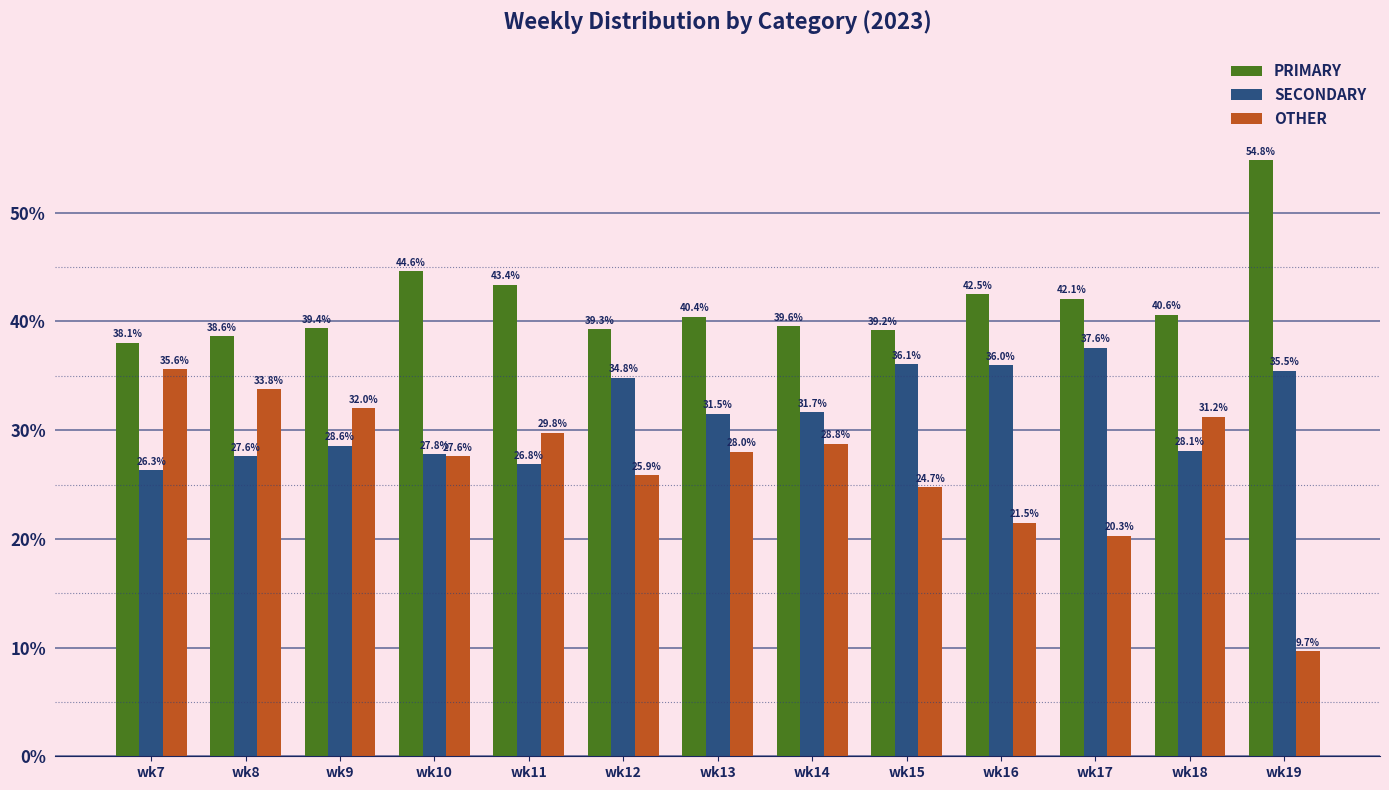

How many bars are there in total?

39